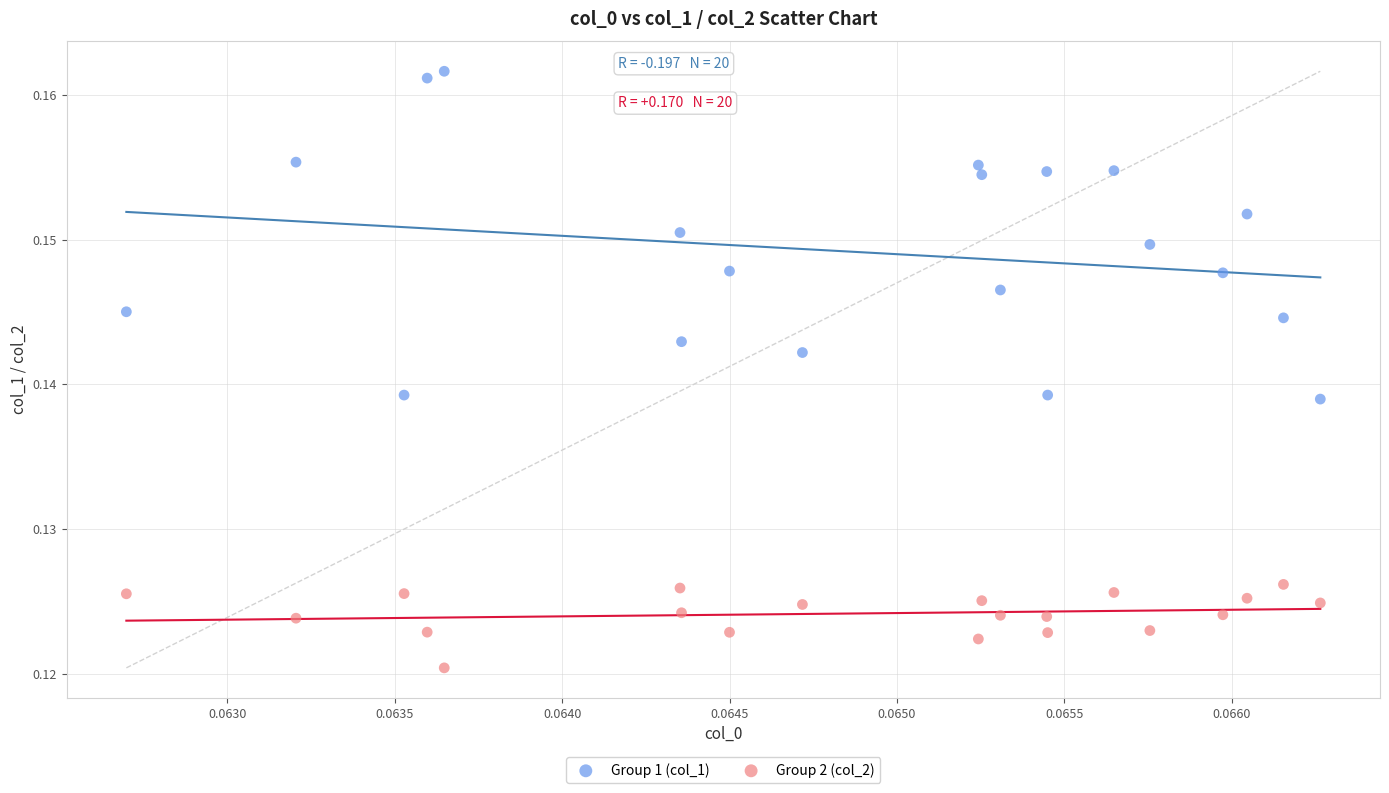

Which series has the widest spread of Y values?

Group 1 (col_1)